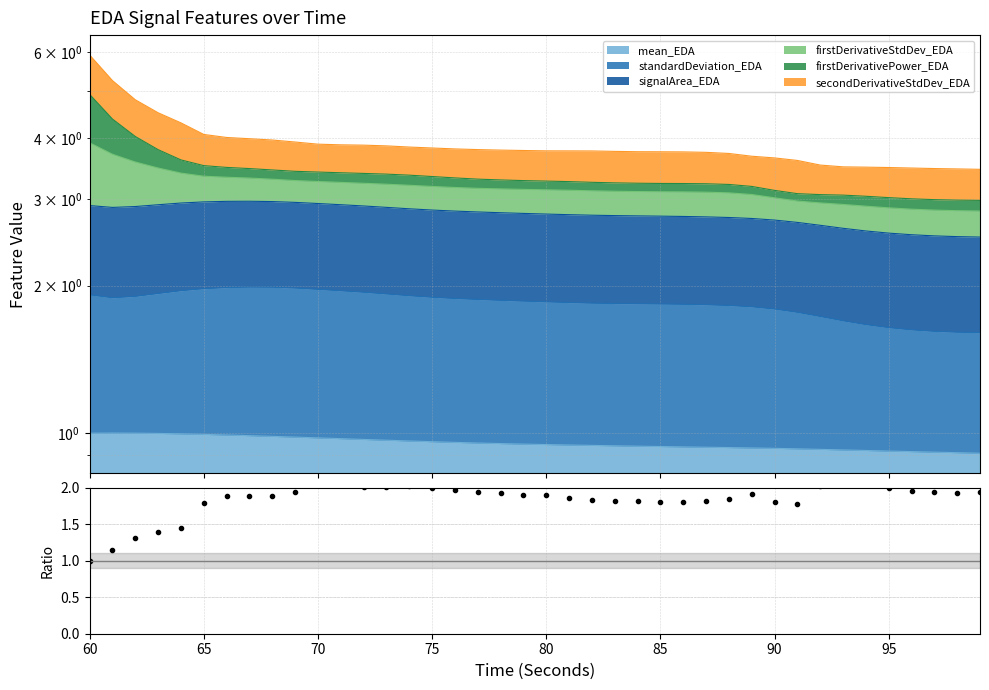

How many lines are shown in the chart?

1